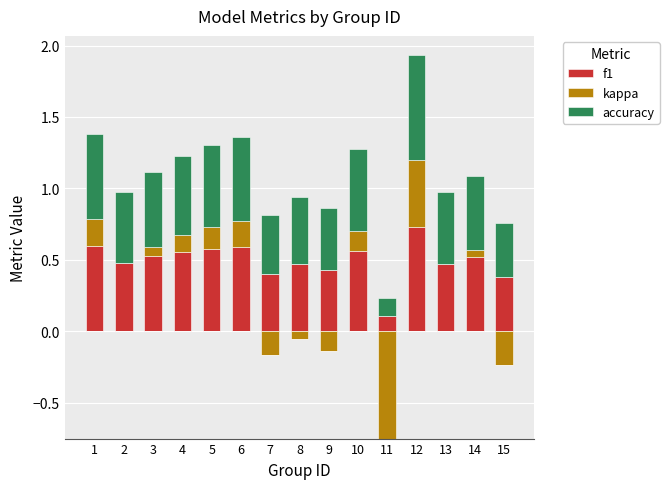

Rank the series at 9 from lowest to highest value.

kappa, f1, accuracy